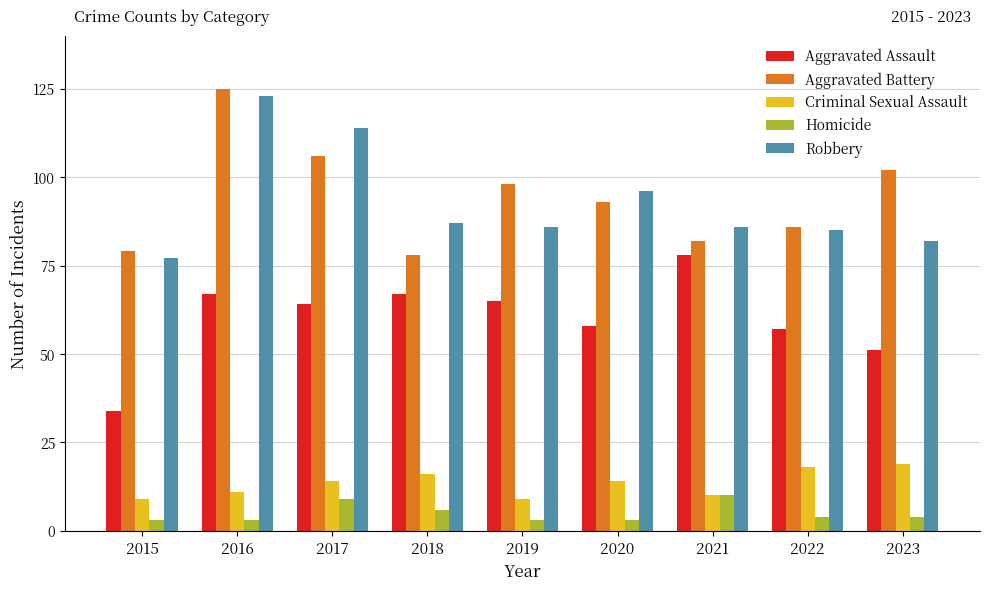

Read the Robbery value at 2017.

114